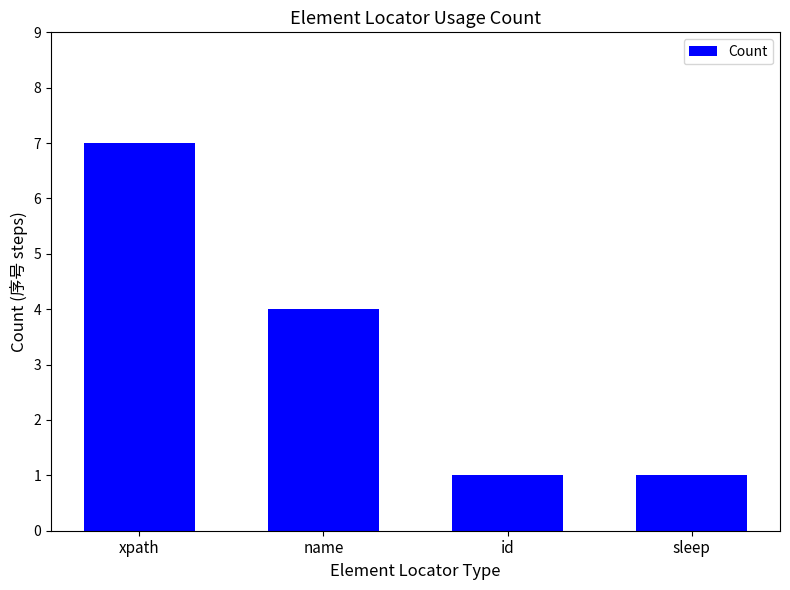

Reading right to left, extract all data points from this chart.

1	1	4	7